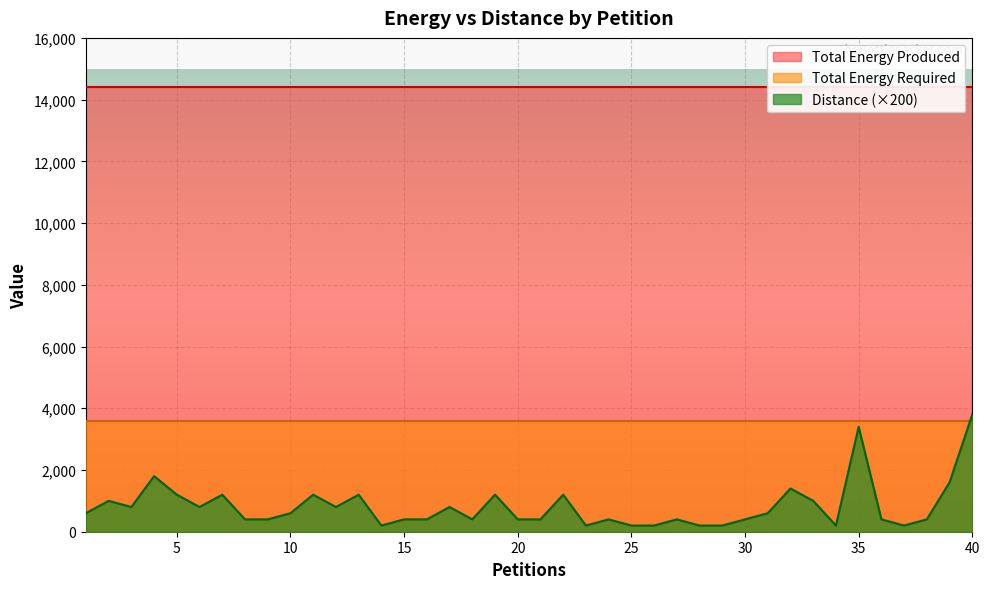

At which category does the chart reach its minimum across all series?

14